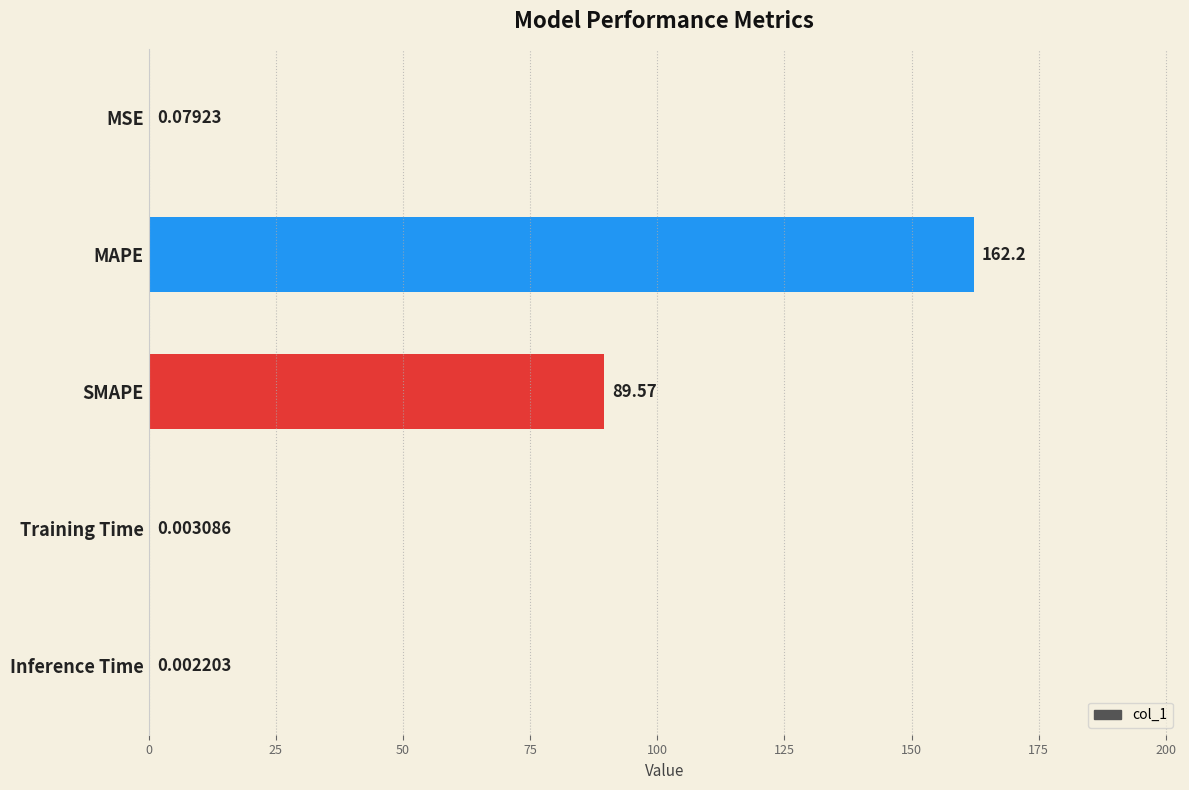

What is the sum of all values?

251.9